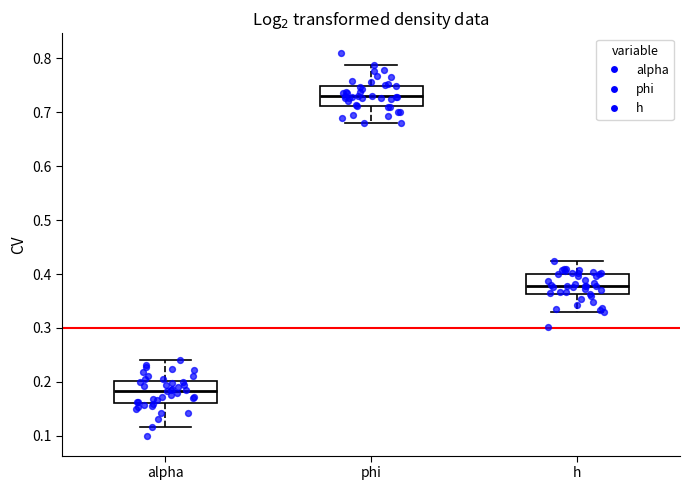

Which box has the highest median line?

phi